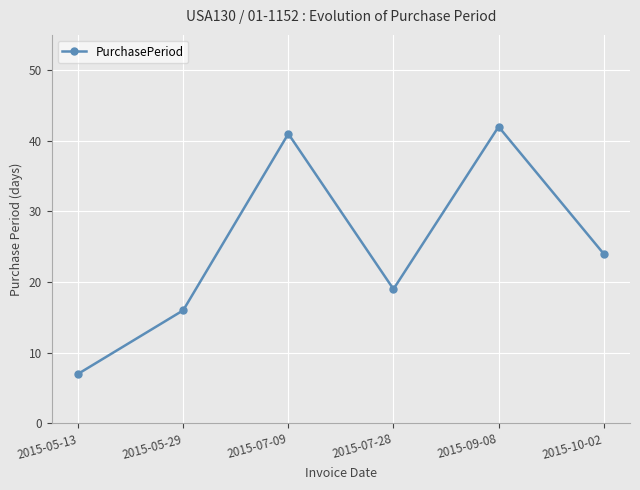

What position from the right is 2015-09-08?

2